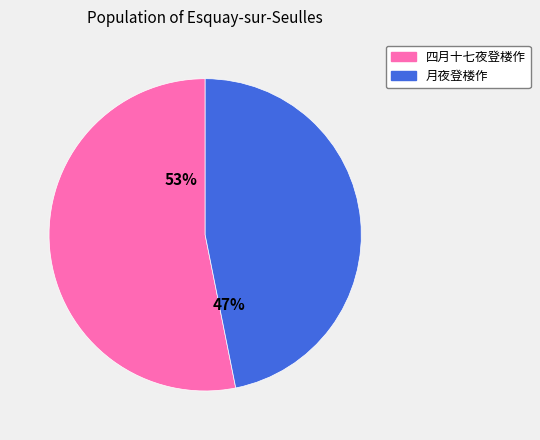

Approximately how many times larger is the value at 四月十七夜登楼作 compared to 月夜登楼作?

1.1